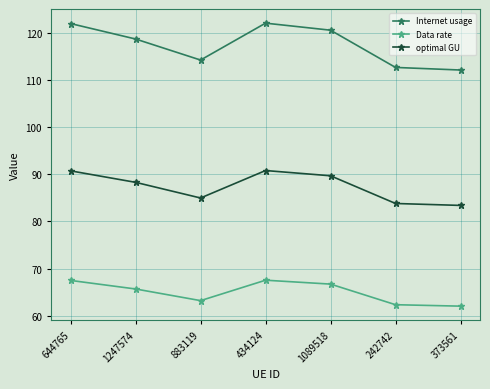

True or false: Internet usage and optimal GU cross at least once.

False